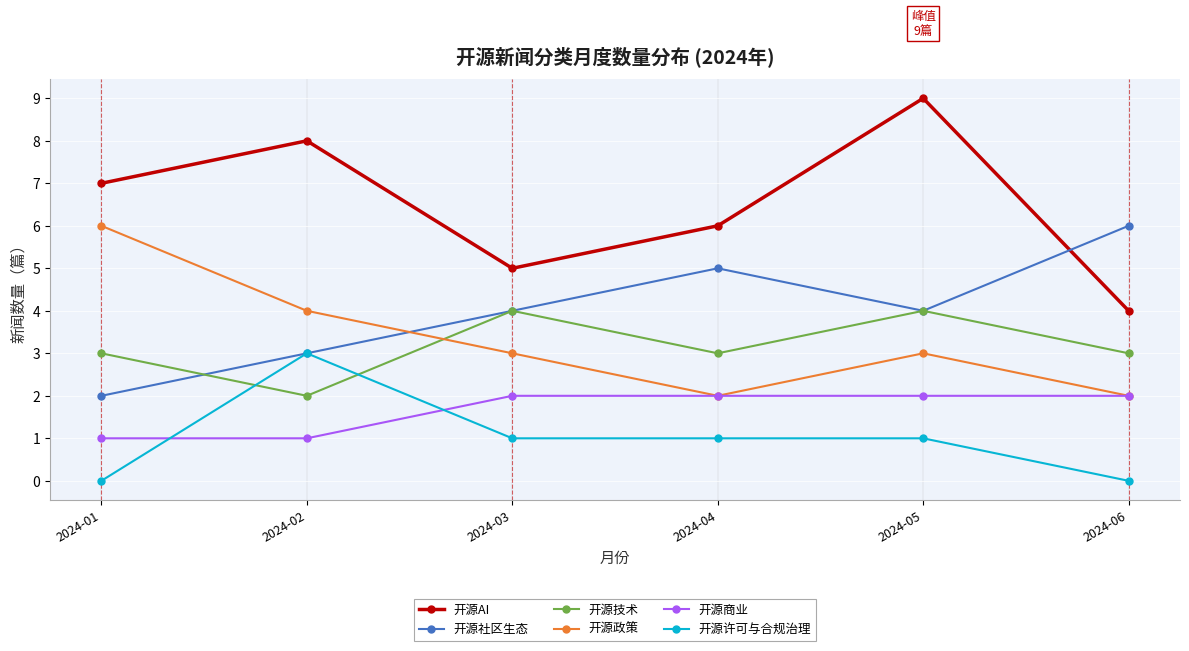

Rank the categories by 开源AI value from highest to lowest.

2024-05, 2024-02, 2024-01, 2024-04, 2024-03, 2024-06